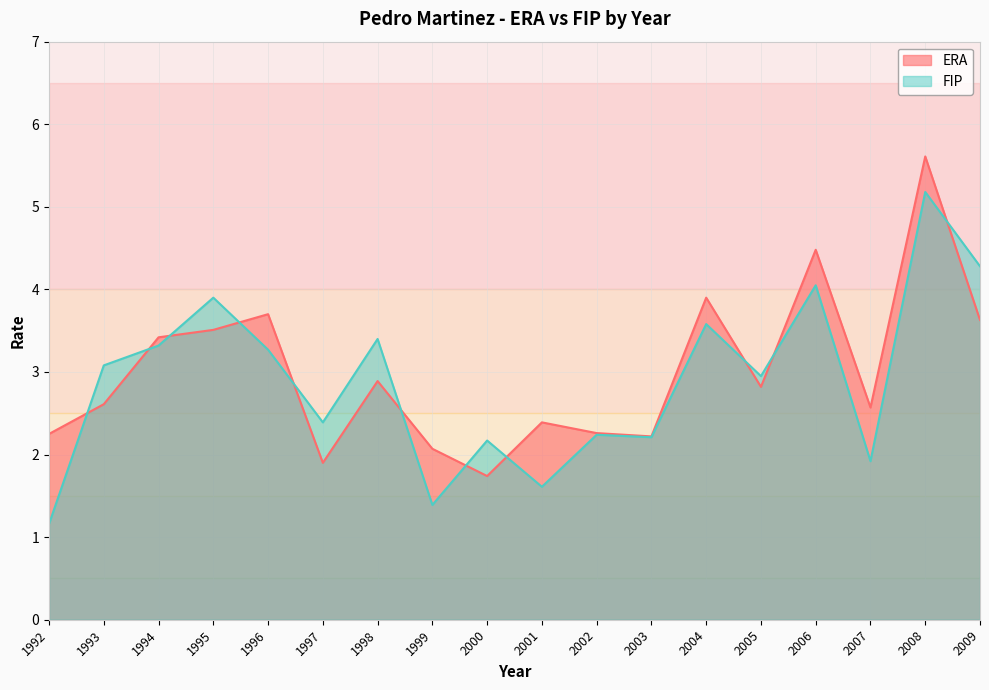

Is the value of ERA at 2008 greater than the value of FIP at 1998?

Yes